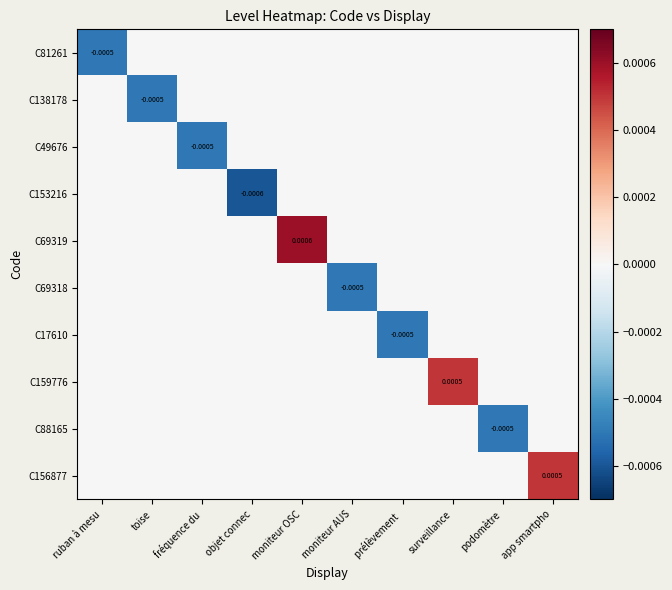

At moniteur AUS, list the series in order from smallest to largest.

C69318, C81261, C138178, C49676, C153216, C69319, C17610, C159776, C88165, C156877